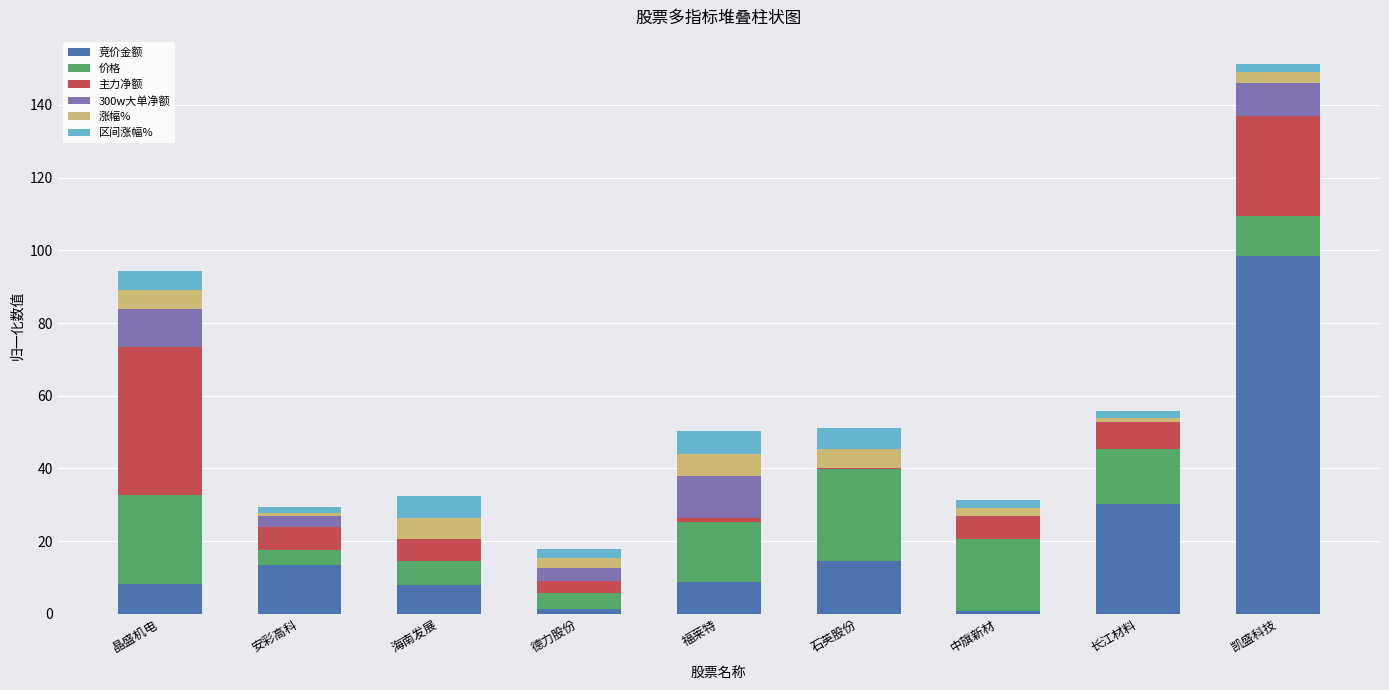

What are all the series names shown in the legend?

竞价金额, 价格, 主力净额, 300w大单净额, 涨幅%, 区间涨幅%